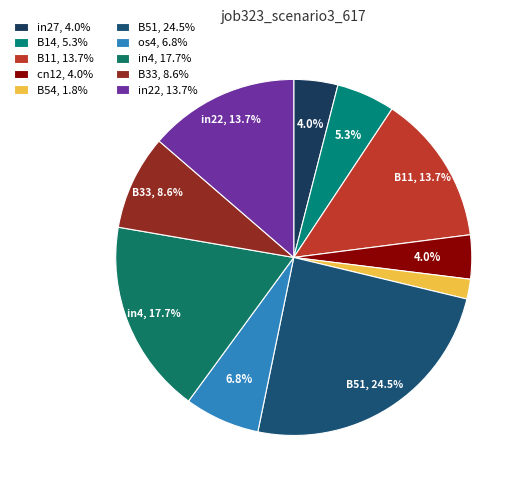

Is in22 the majority of the pie?

No